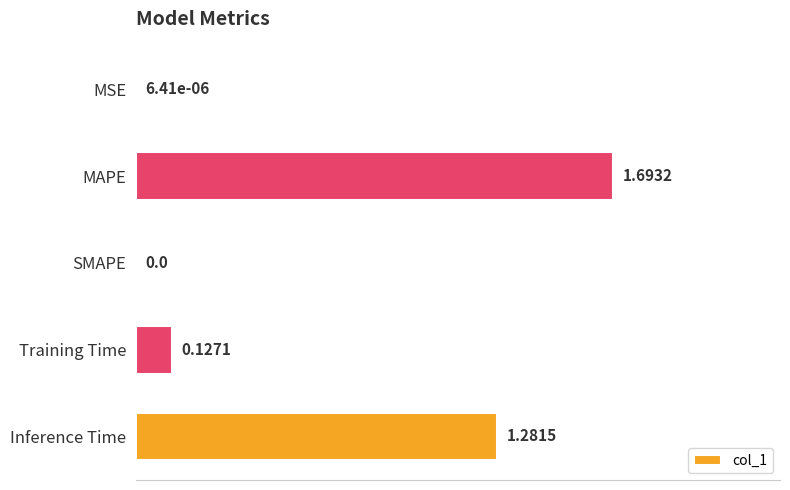

What is the sum of all values?

3.1